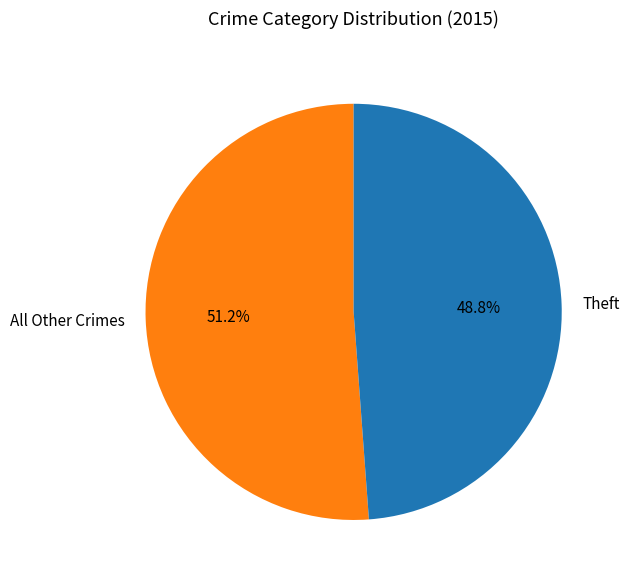

Approximately how many times larger is the value at All Other Crimes compared to Theft?

1.0